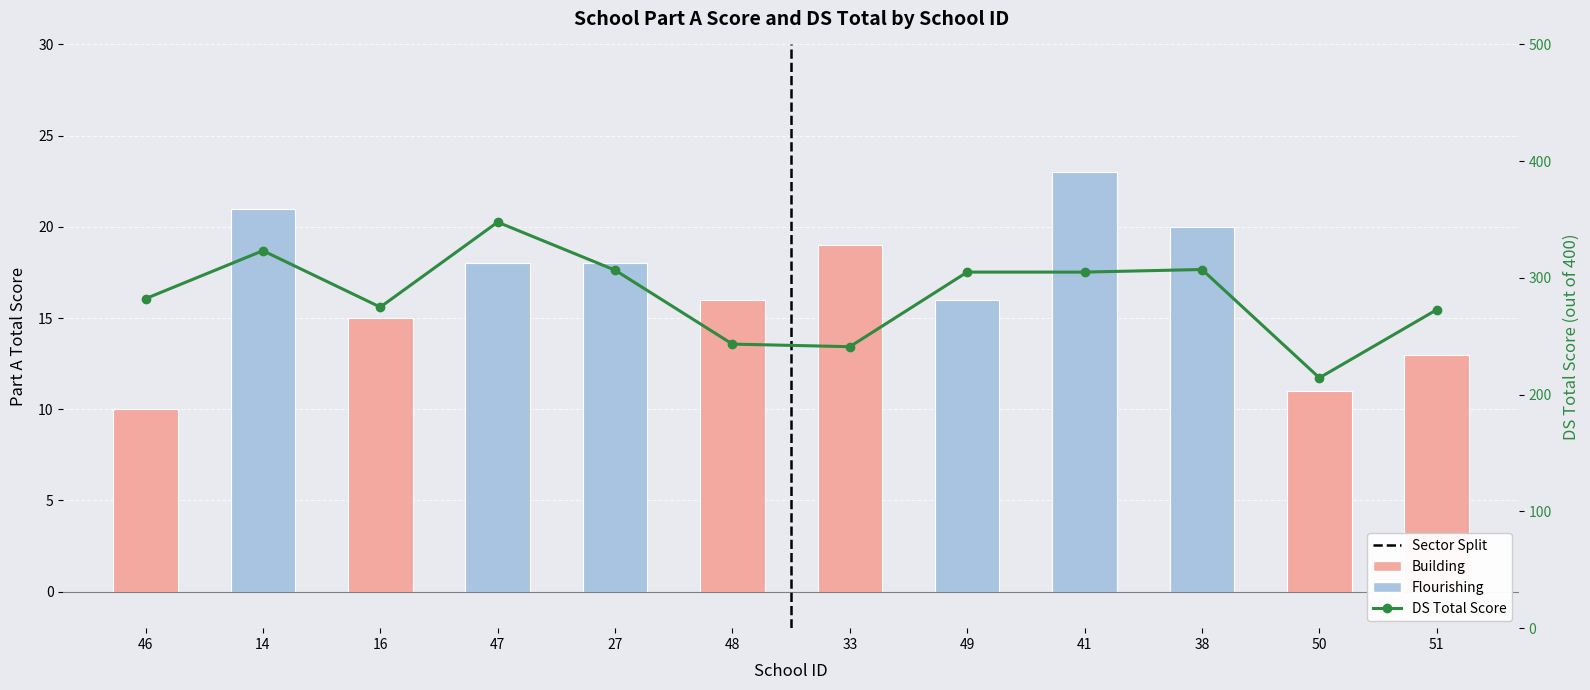

Rank the series by their average value, from highest to lowest.

DS Total Score, Part A Score